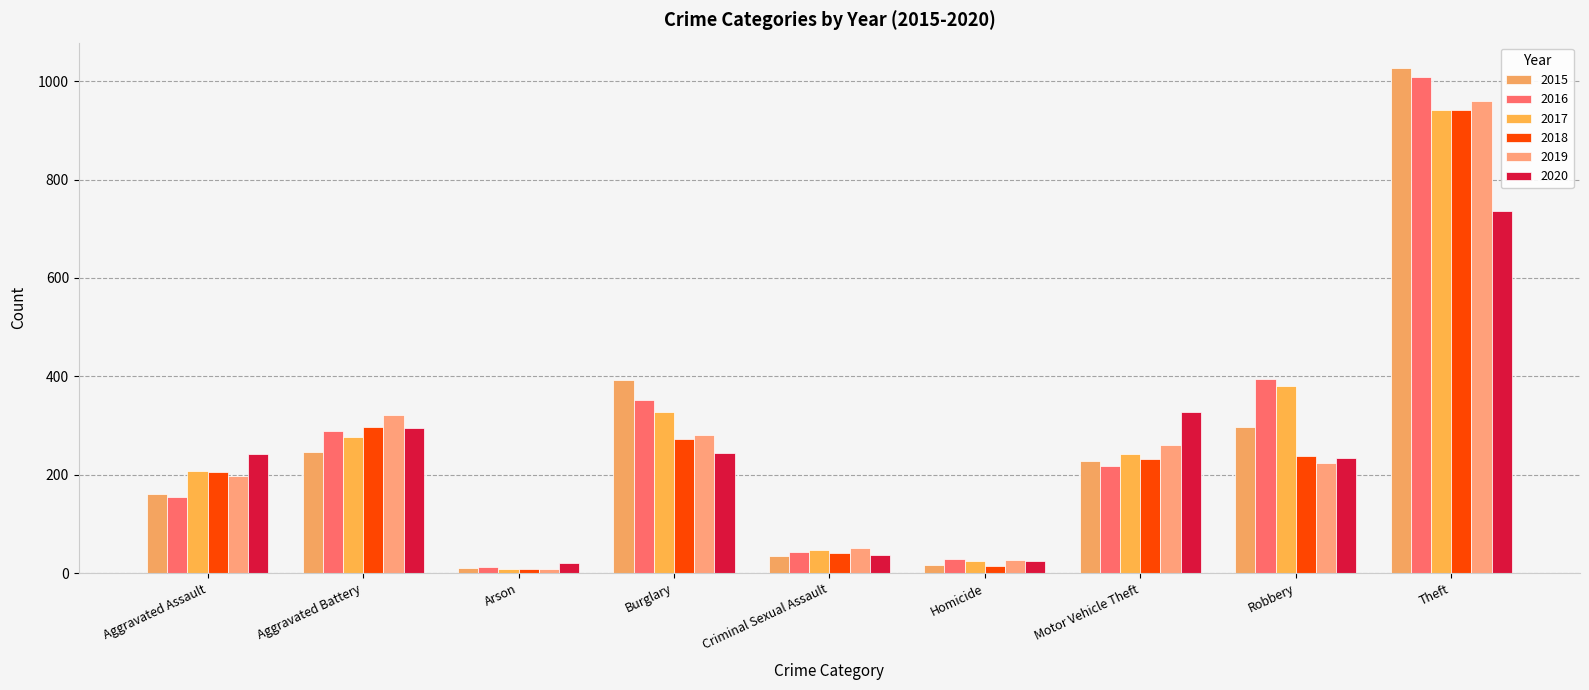

Which series has the largest range (max minus min)?

2015